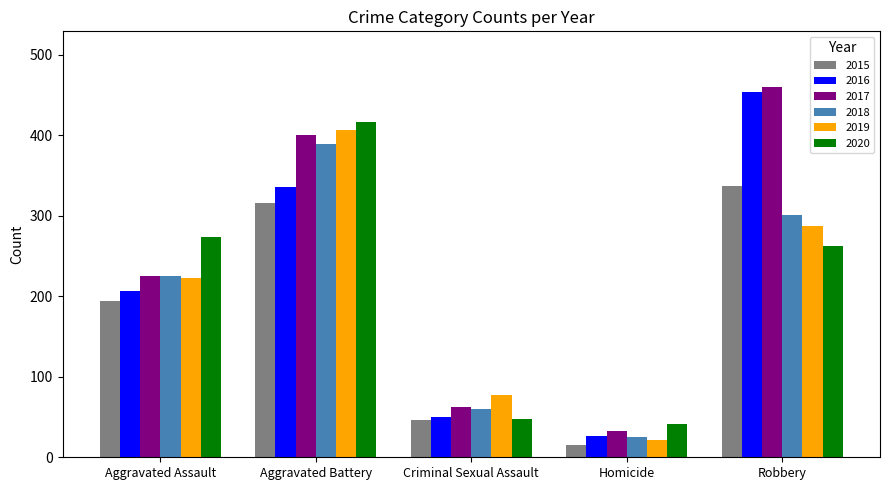

Which series has the largest total across all categories?

2017